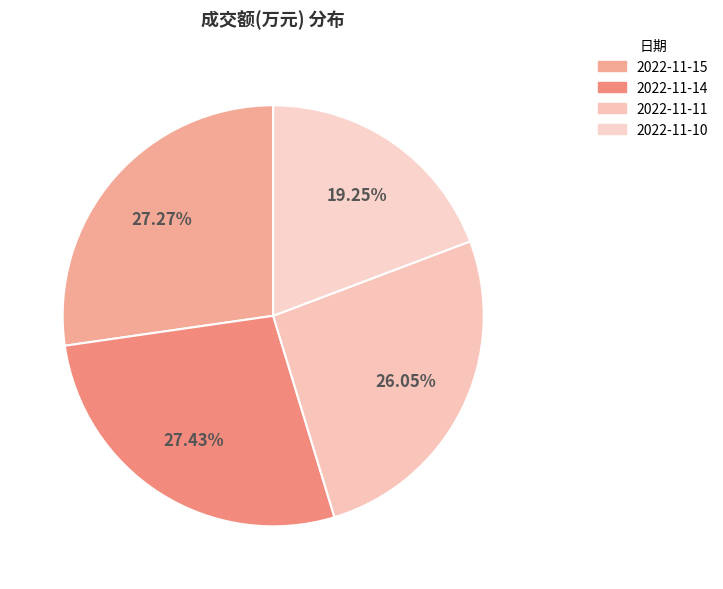

To the nearest percent, what portion does 2022-11-15 represent?

27%